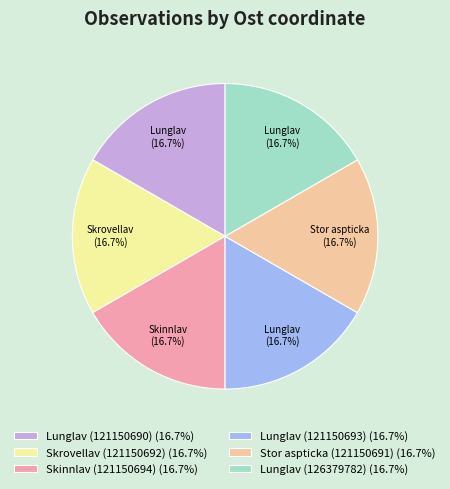

How many segments does this pie chart have?

6